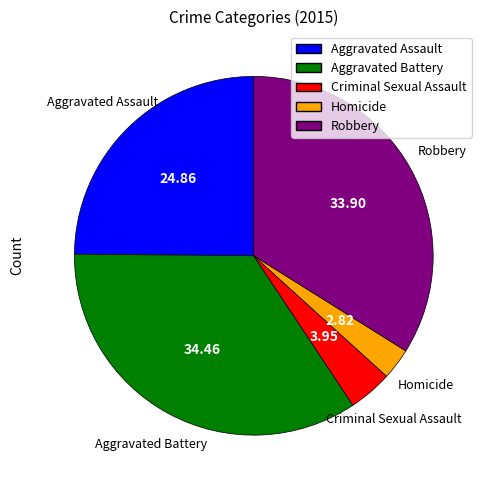

What is the ratio of the value at Aggravated Battery to the value at Criminal Sexual Assault?

8.7